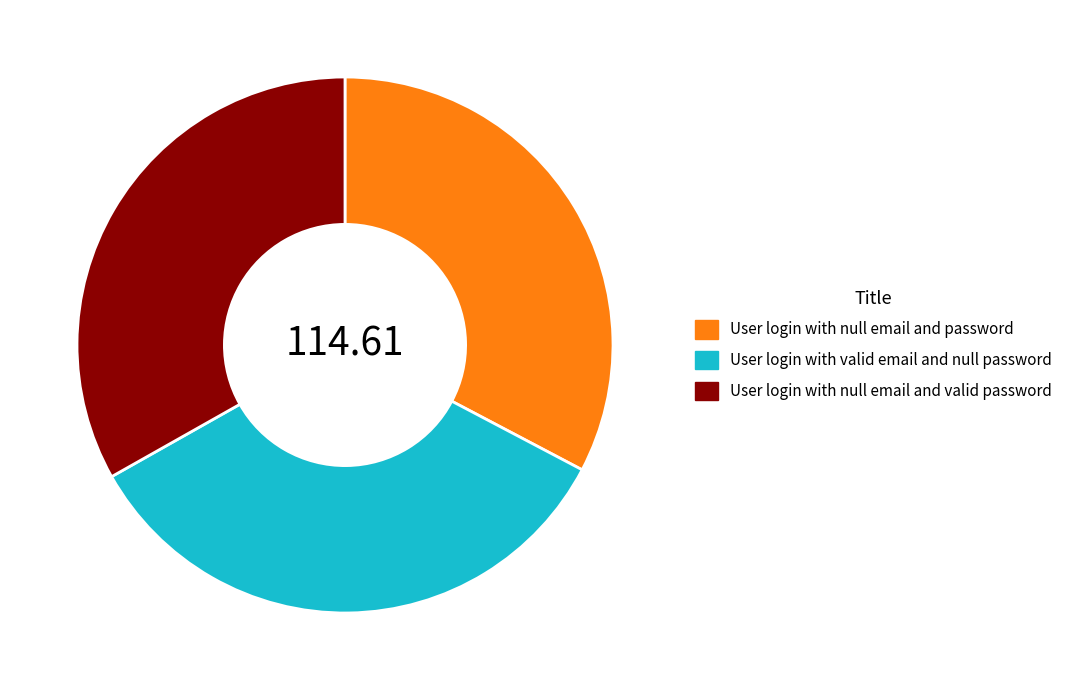

What is the ratio of the value at User login with null email and valid password to the value at User login with valid email and null password?

1.0